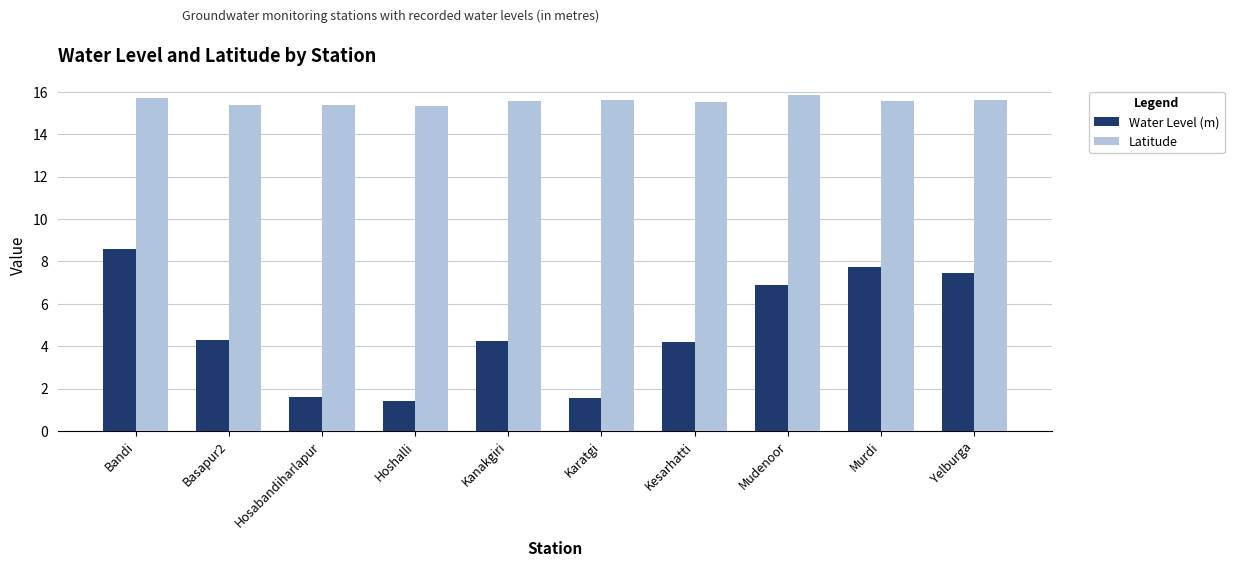

What is the maximum value shown in the chart?

15.8